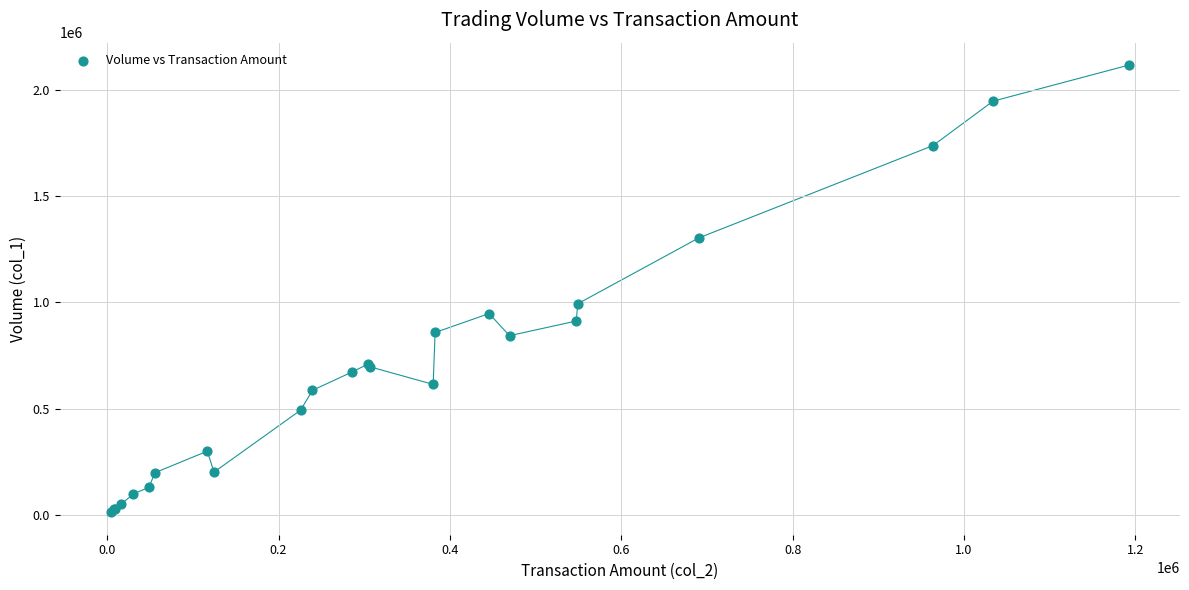

What Y value in the scatter plot is closest to 1064000?

993000